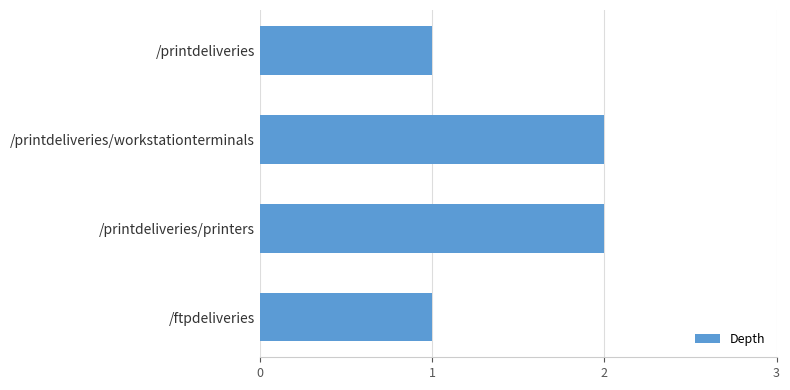

The value at /printdeliveries is 0. True or false?

False